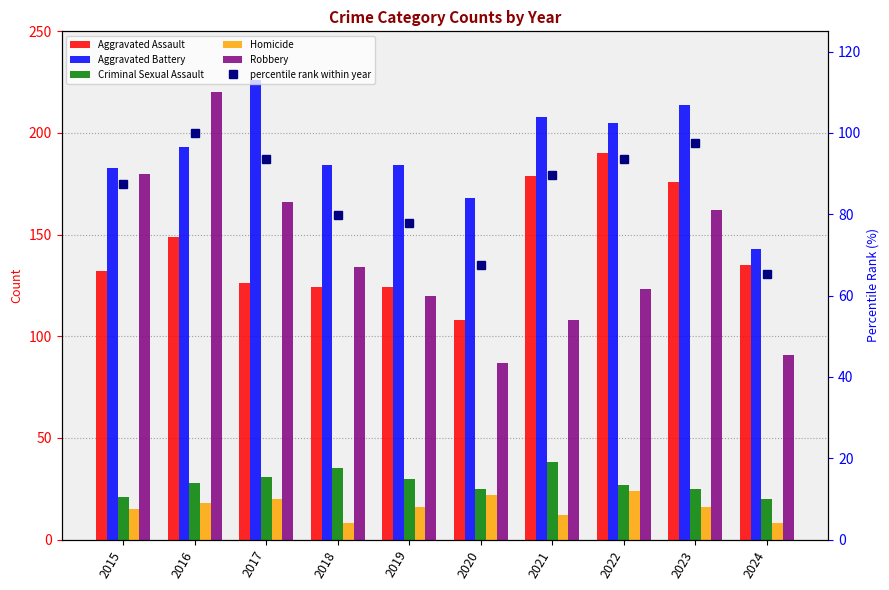

What is the difference between the second highest and minimum values in the Homicide series?

14.0